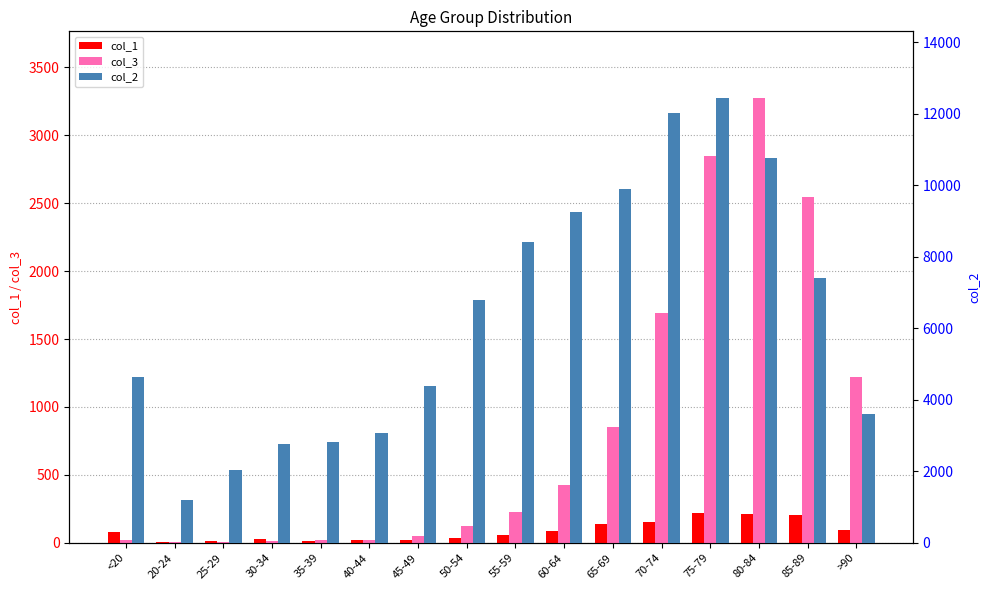

What is the sum of the col_2 values at 85-89 and 80-84?

18181